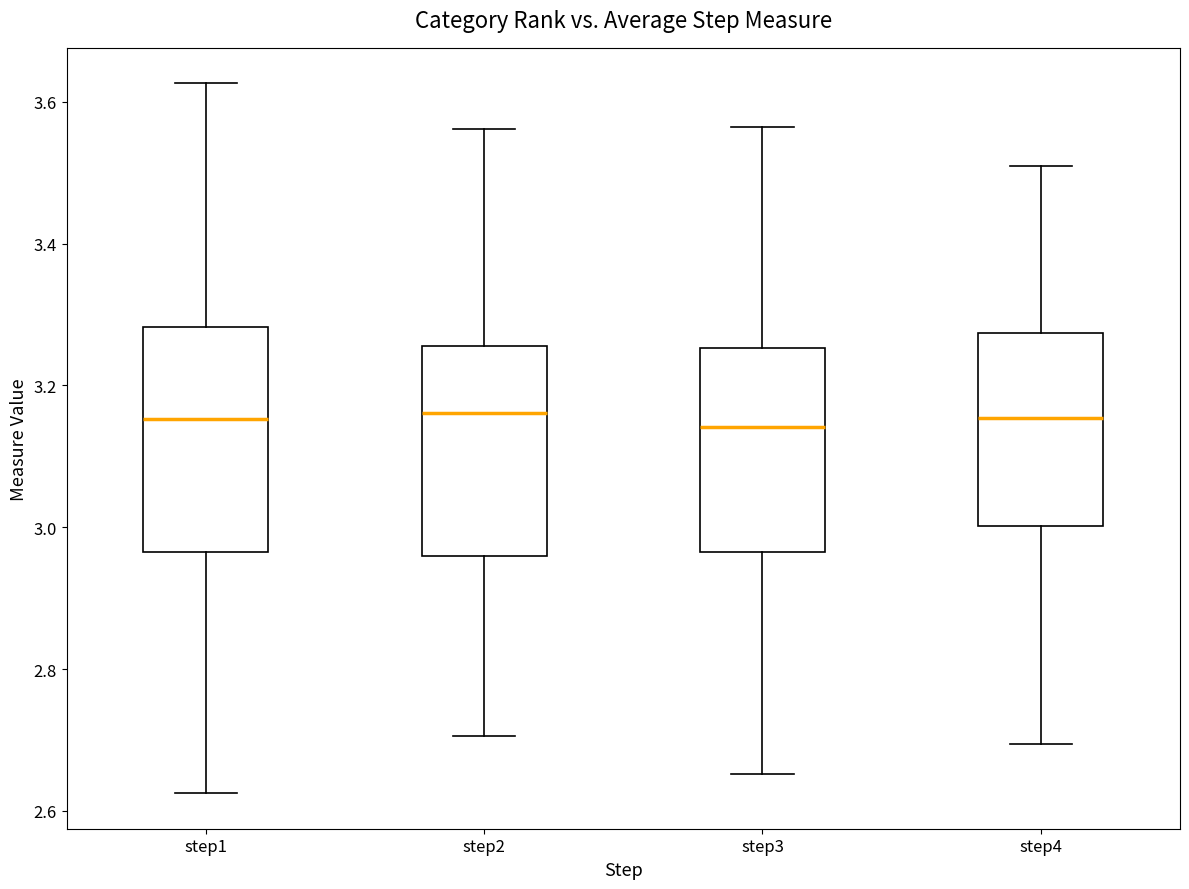

Which box is the tallest, from its lower edge to its upper edge?

step1